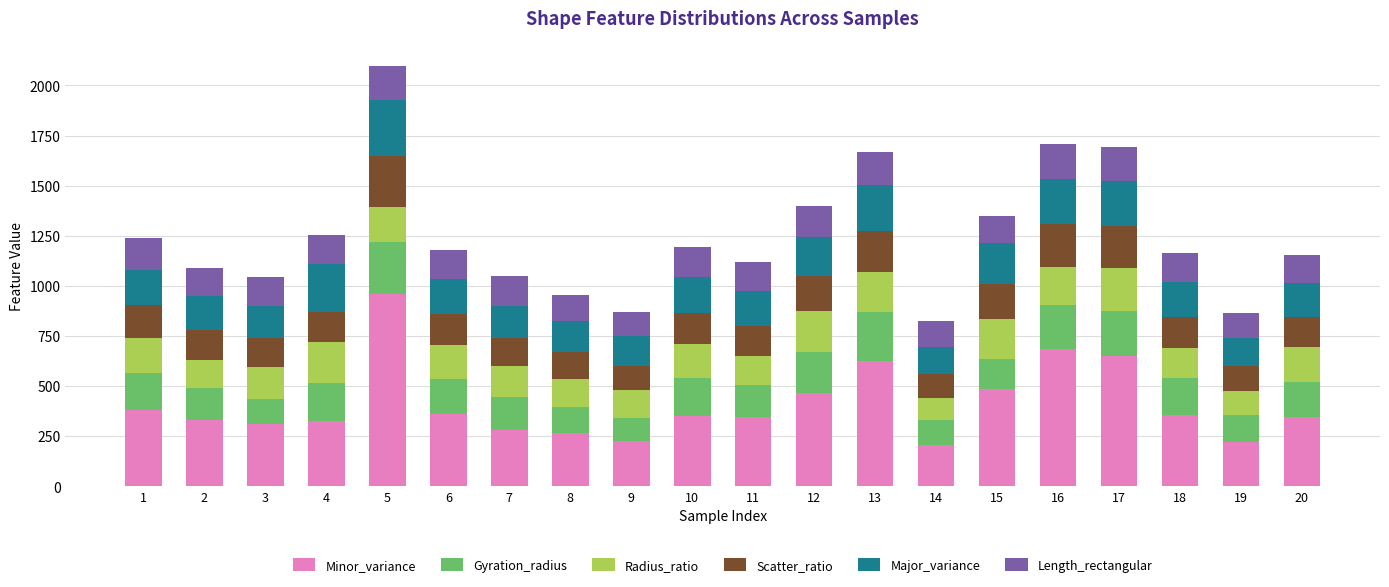

What is the highest value of the Minor_variance series?

957